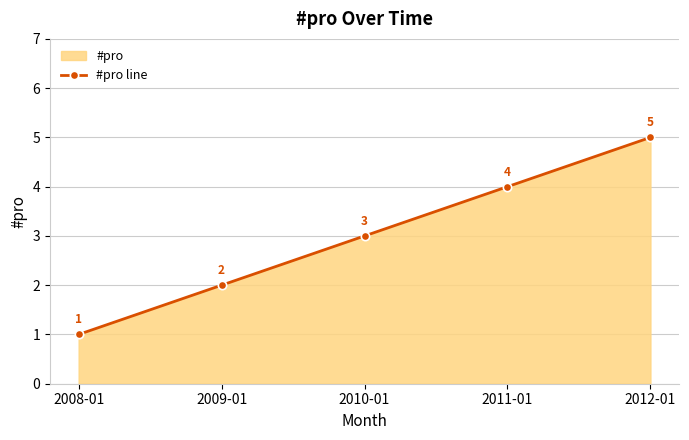

What is the minimum value shown in the chart?

1